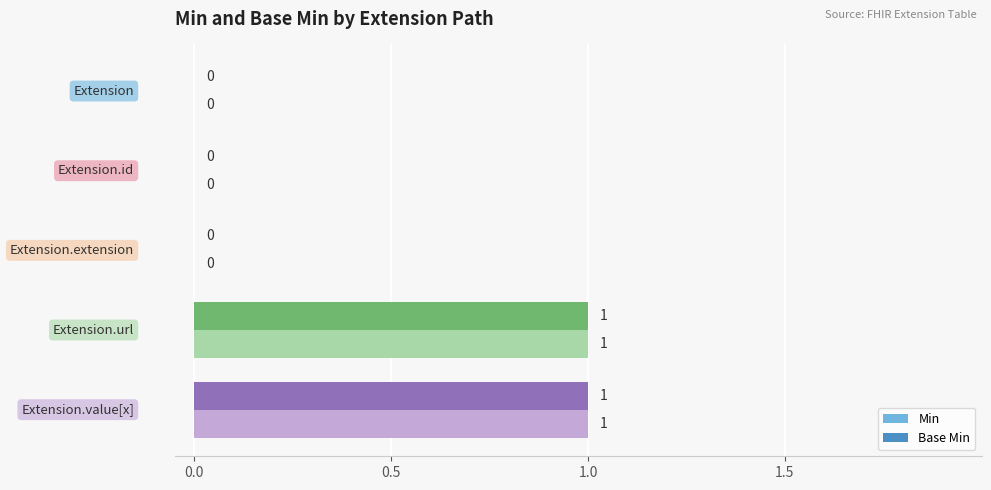

Rank the series by their maximum value, from highest to lowest.

Min, Base Min